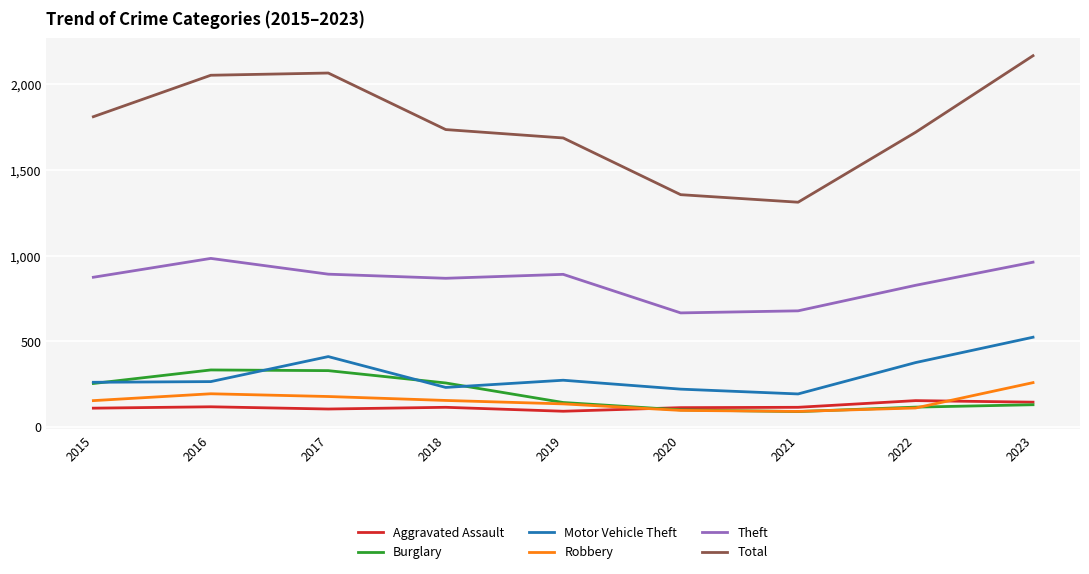

Is the value of Aggravated Assault at 2019 greater than the value of Burglary at 2015?

No